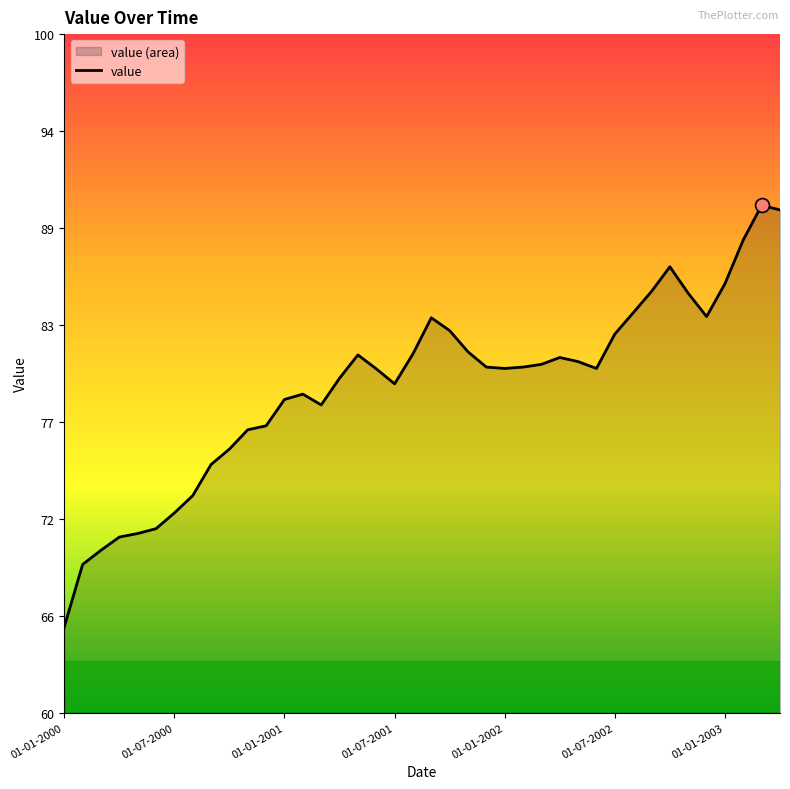

What is the sum of all values?

3172.3